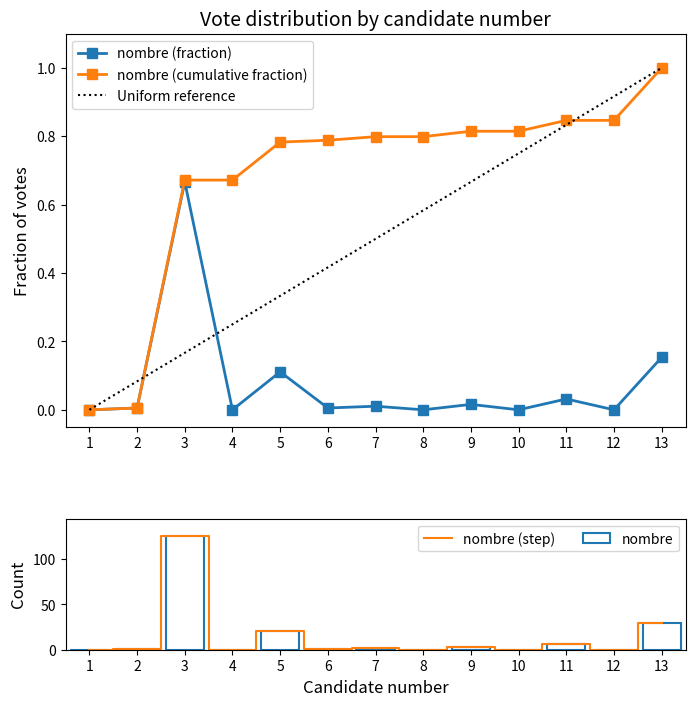

List the labels in order of value, largest first.

3, 13, 5, 11, 9, 7, 2, 6, 1, 4, 8, 10, 12